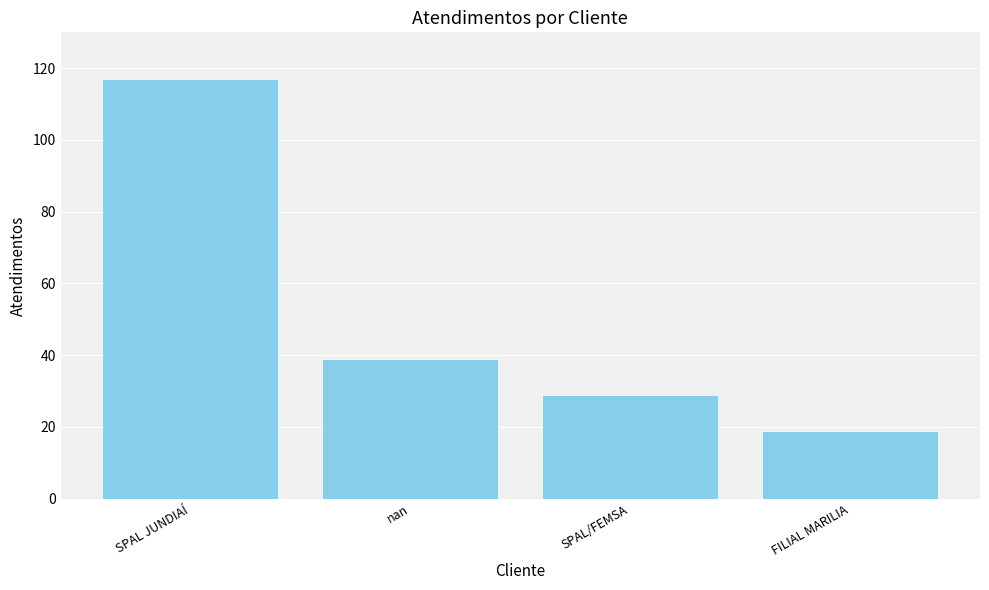

What is the greatest value displayed?

117